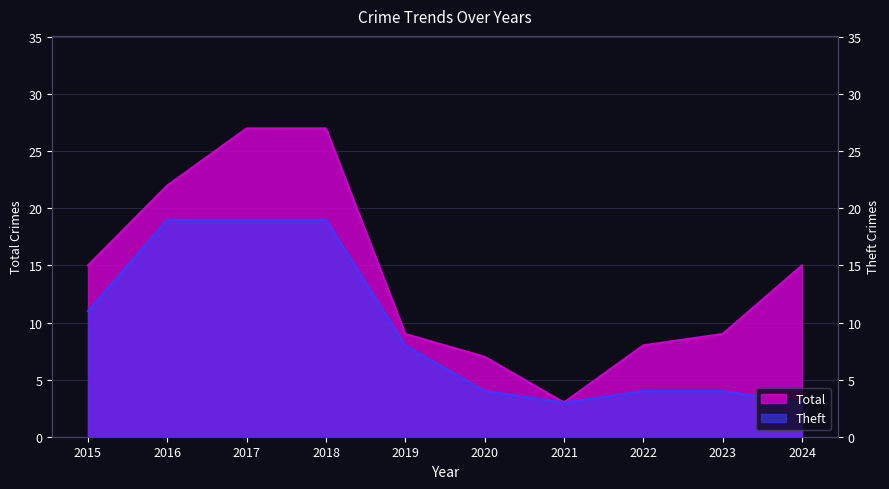

What is the value of the Theft point at the 10th from the left?

3